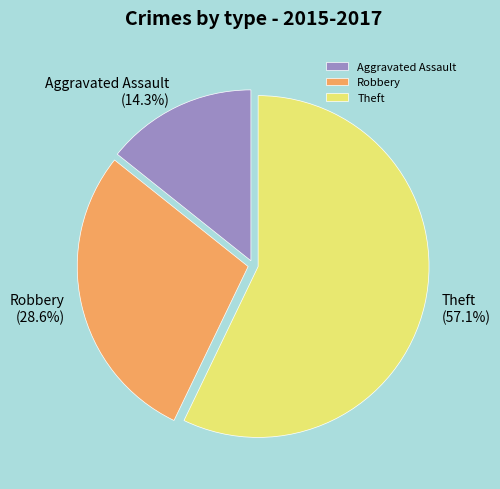

True or false: Aggravated Assault accounts for 14% of the total.

True